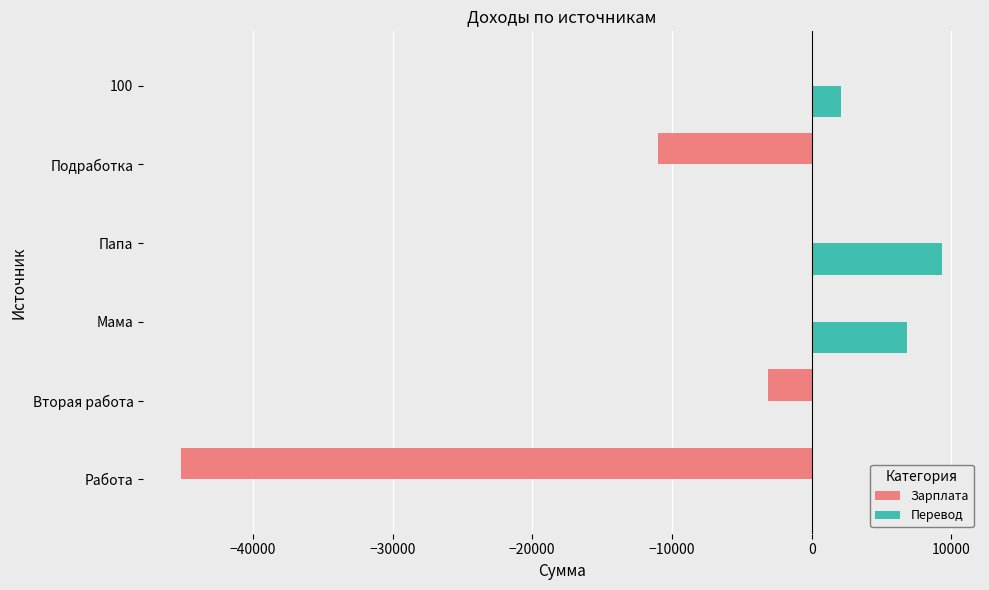

What is the maximum value shown in the chart?

9325